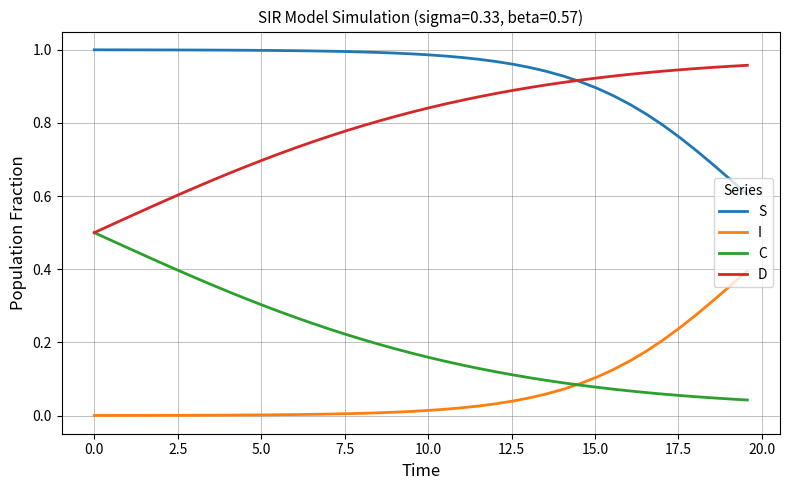

True or false: S and I intersect in this chart.

False